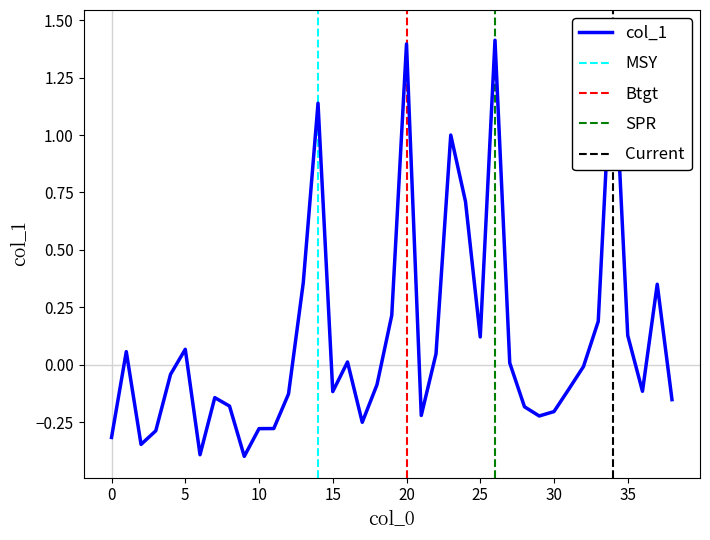

Count the number of data series in this chart.

1